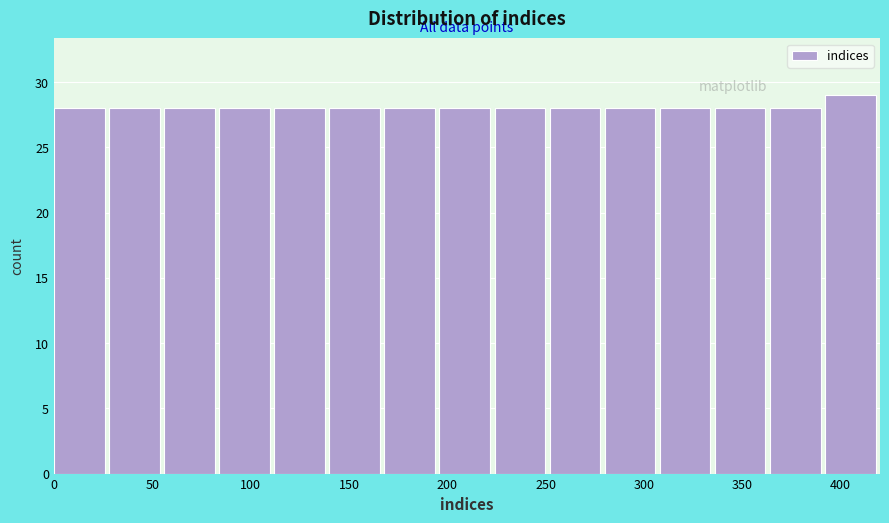

Reading left to right, transcribe this chart: for each bar, give the range it covers on the x-axis and its height. Neither the bar edges nor the heights are printed on the chart, so give them approximately, as read against the axes.

0 to 28: 28
28 to 56: 28
56 to 84: 28
84 to 112: 28
112 to 140: 28
140 to 168: 28
168 to 196: 28
196 to 224: 28
224 to 252: 28
252 to 280: 28
280 to 308: 28
308 to 336: 28
336 to 364: 28
364 to 392: 28
392 to 420: 29